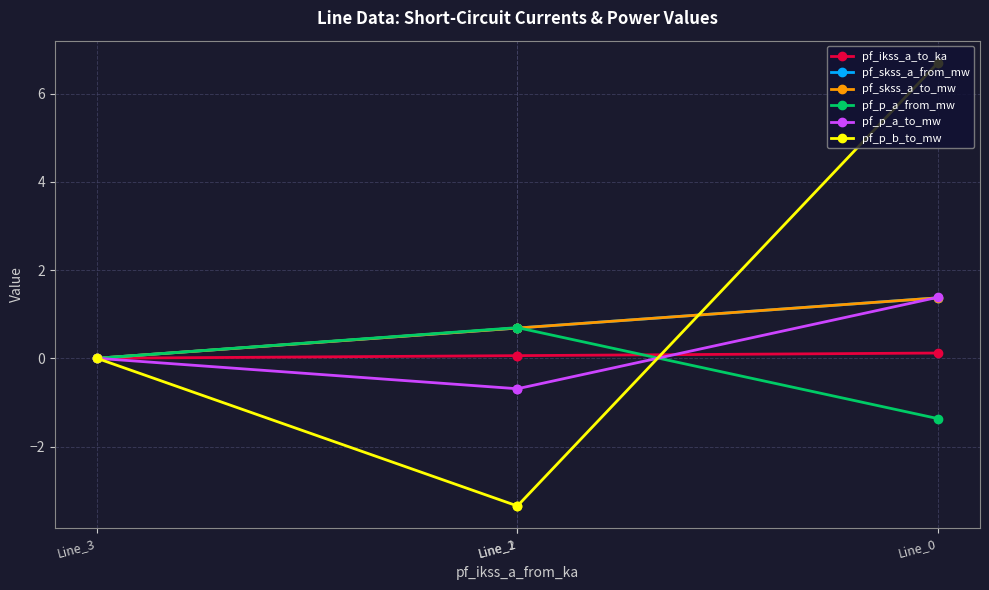

Which series has the largest total across all categories?

pf_skss_a_from_mw